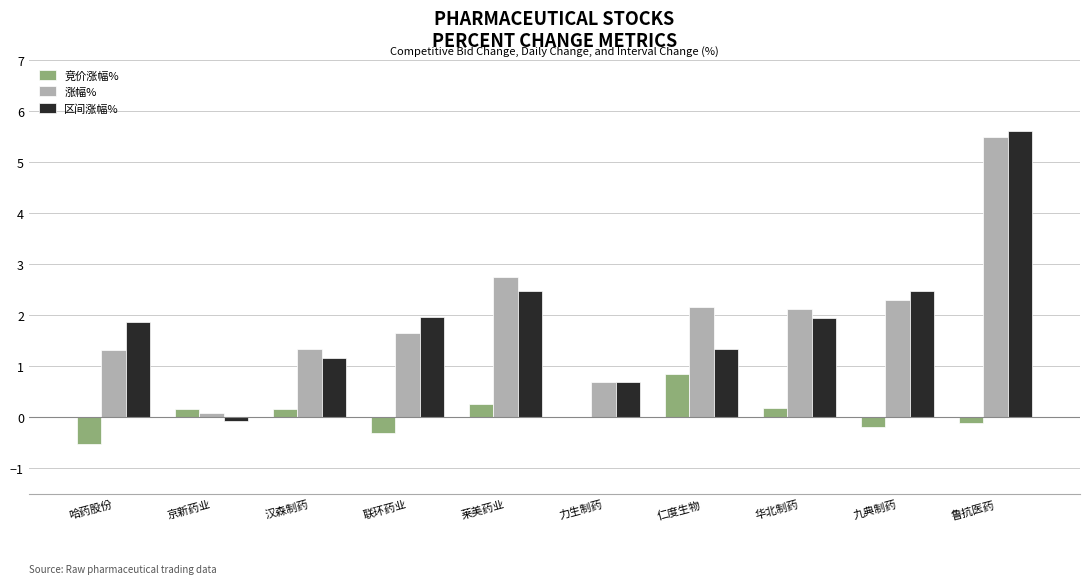

At which label does 区间涨幅% first exceed 1?

哈药股份